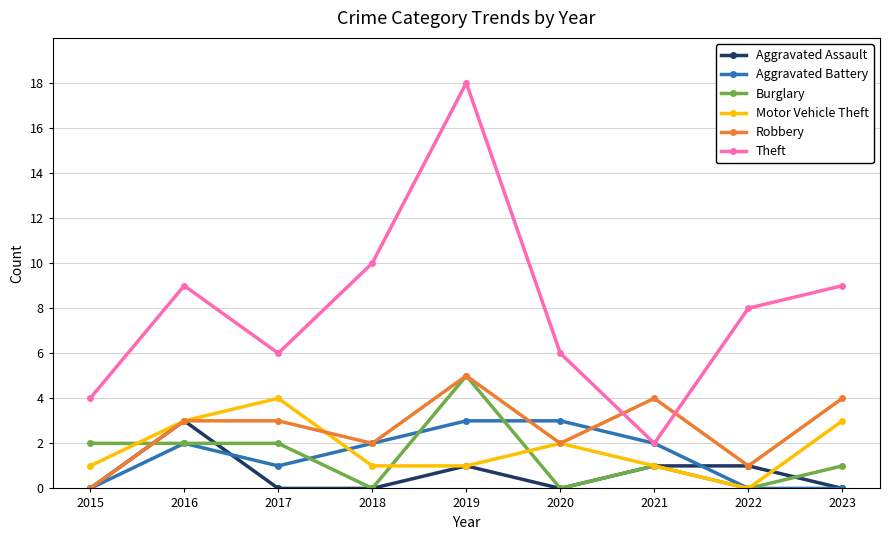

True or false: Theft and Aggravated Assault cross at least once.

False